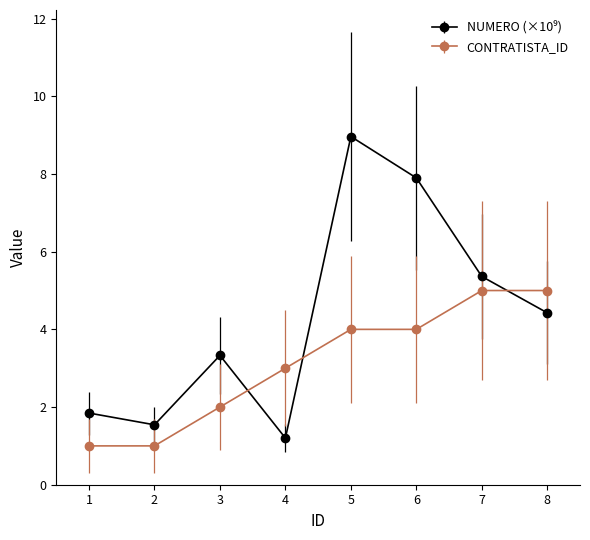

What is the difference between the CONTRATISTA_ID values at 6 and 4?

1.0